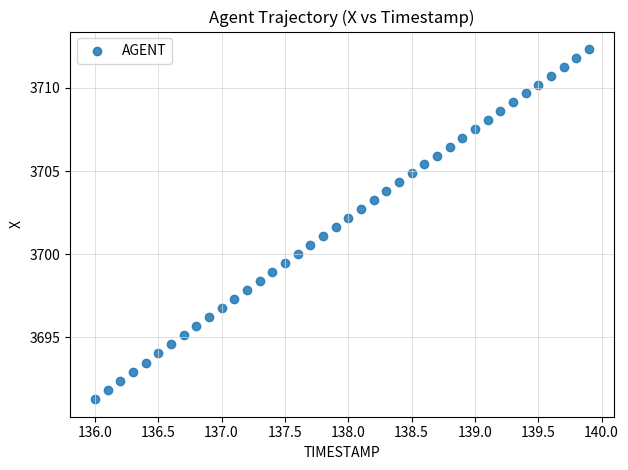

What is the range of Y values (max minus min)?

21.0